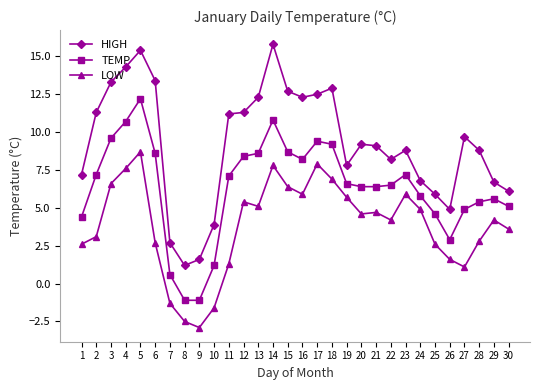

What is the approximate value of TEMP at 14?

10.8